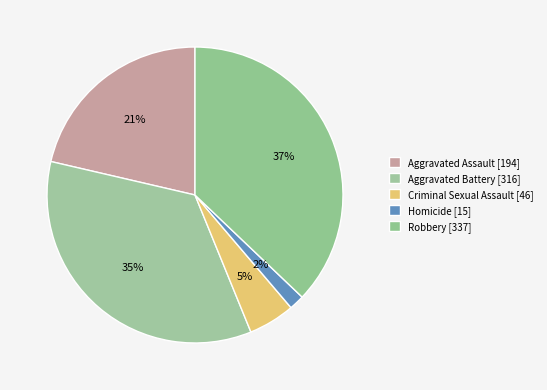

How many slices are in this pie chart?

5